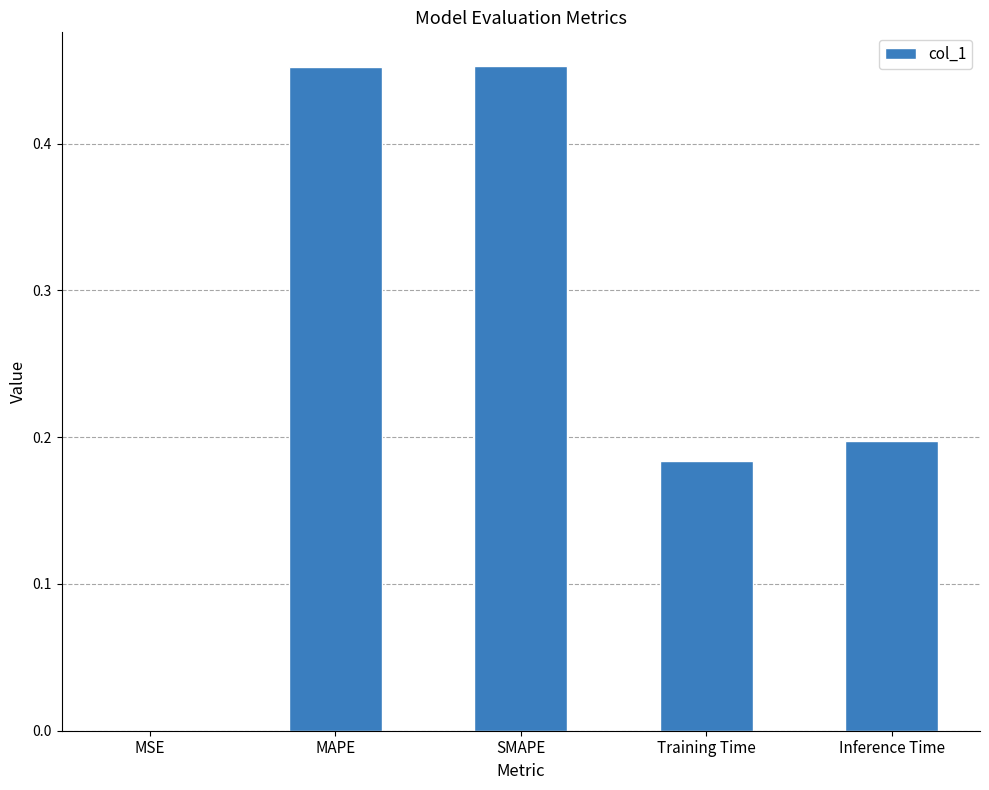

Which has a higher value, Inference Time or MAPE?

MAPE